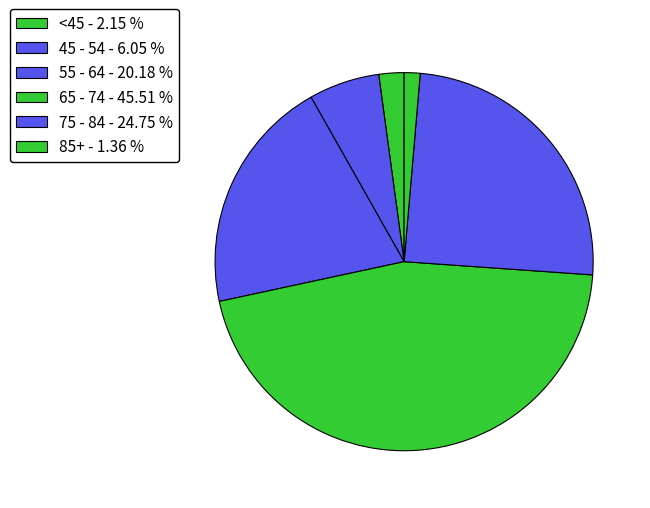

Is there any slice that represents more than half of the pie?

No